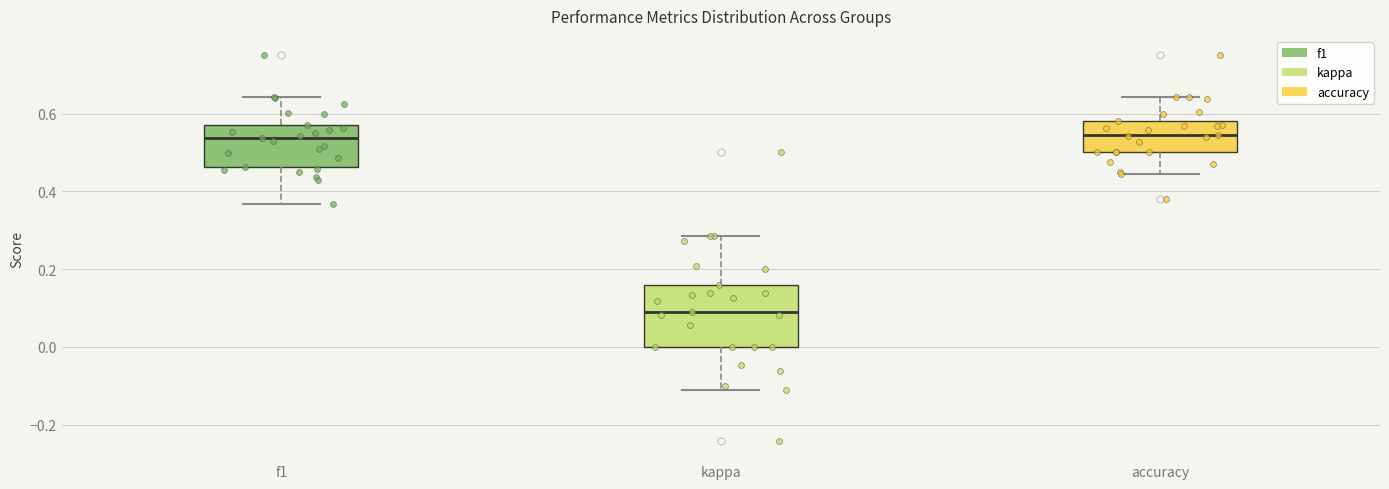

Which box is the tallest, from its lower edge to its upper edge?

kappa